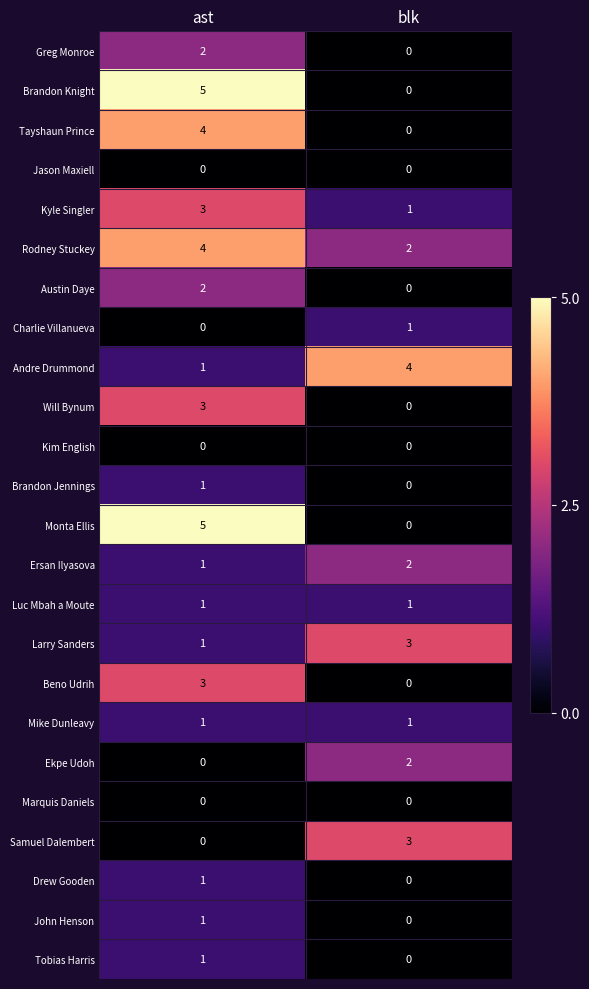

What is the sum of all Larry Sanders values?

4